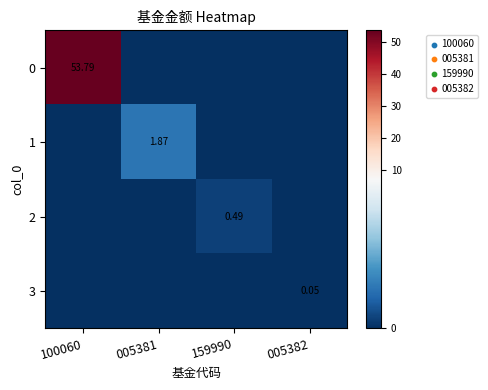

What is the difference between the maximum and minimum values in the 1 series?

1.9